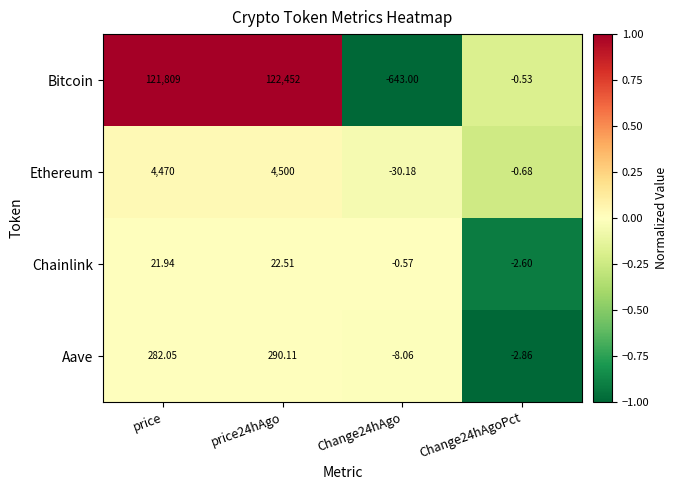

Which series has the largest range (max minus min)?

Bitcoin